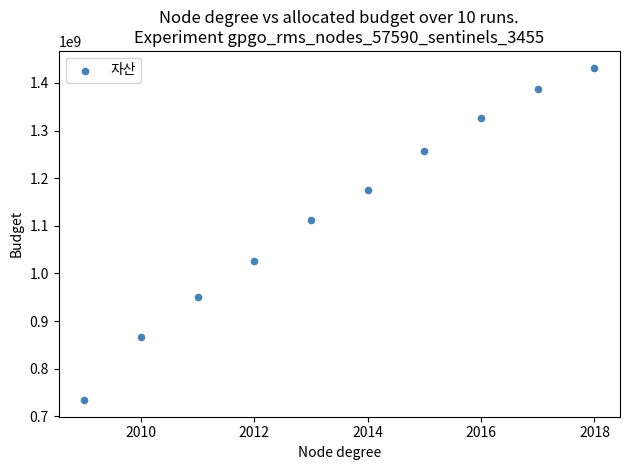

What is the range of Y values (max minus min)?

697939513